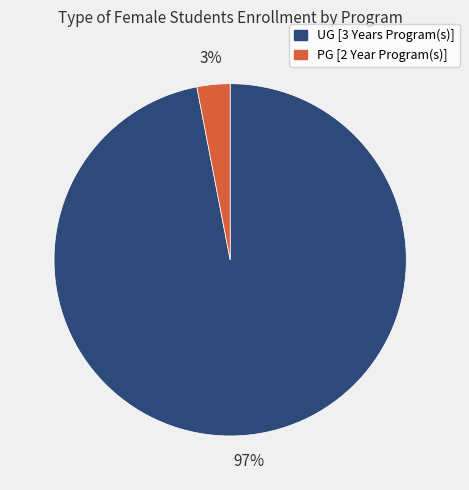

Between PG [2 Year Program(s)] and UG [3 Years Program(s)], which is larger?

UG [3 Years Program(s)]